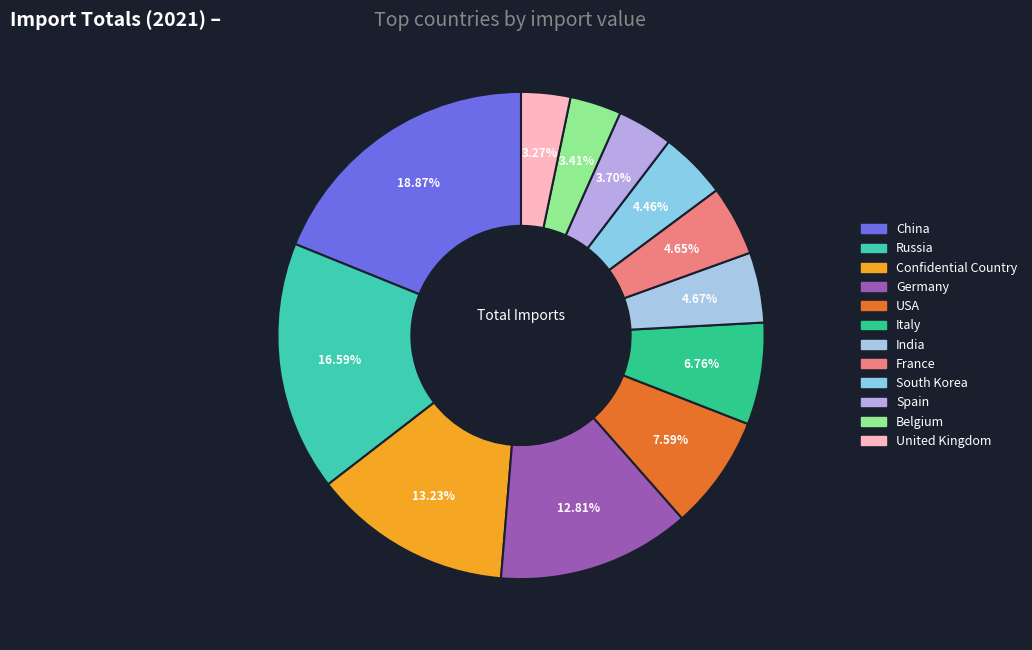

To the nearest percent, what percentage of the pie is India?

5%